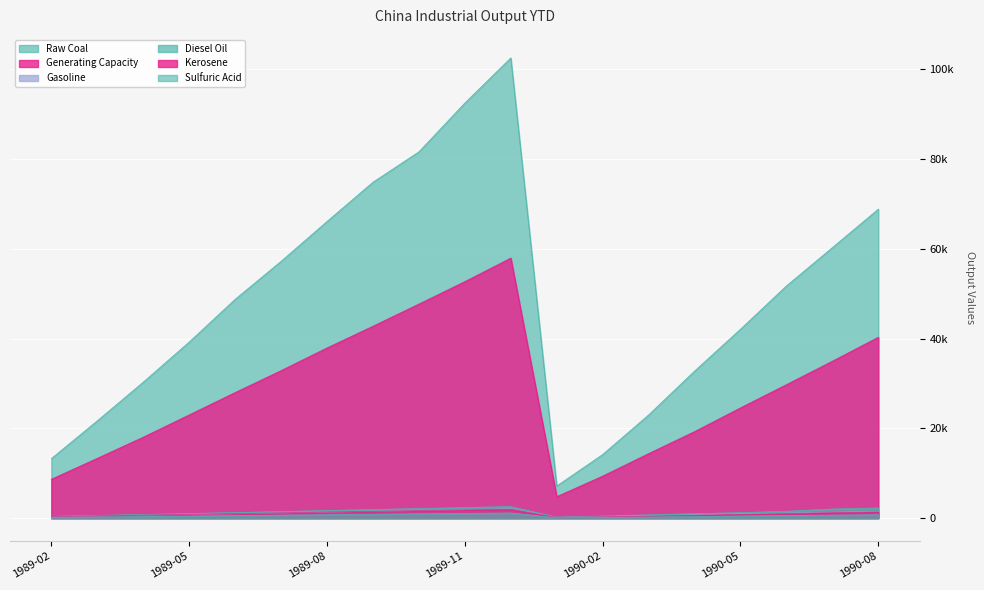

What is the label of the 16th point from the right?

1989-05